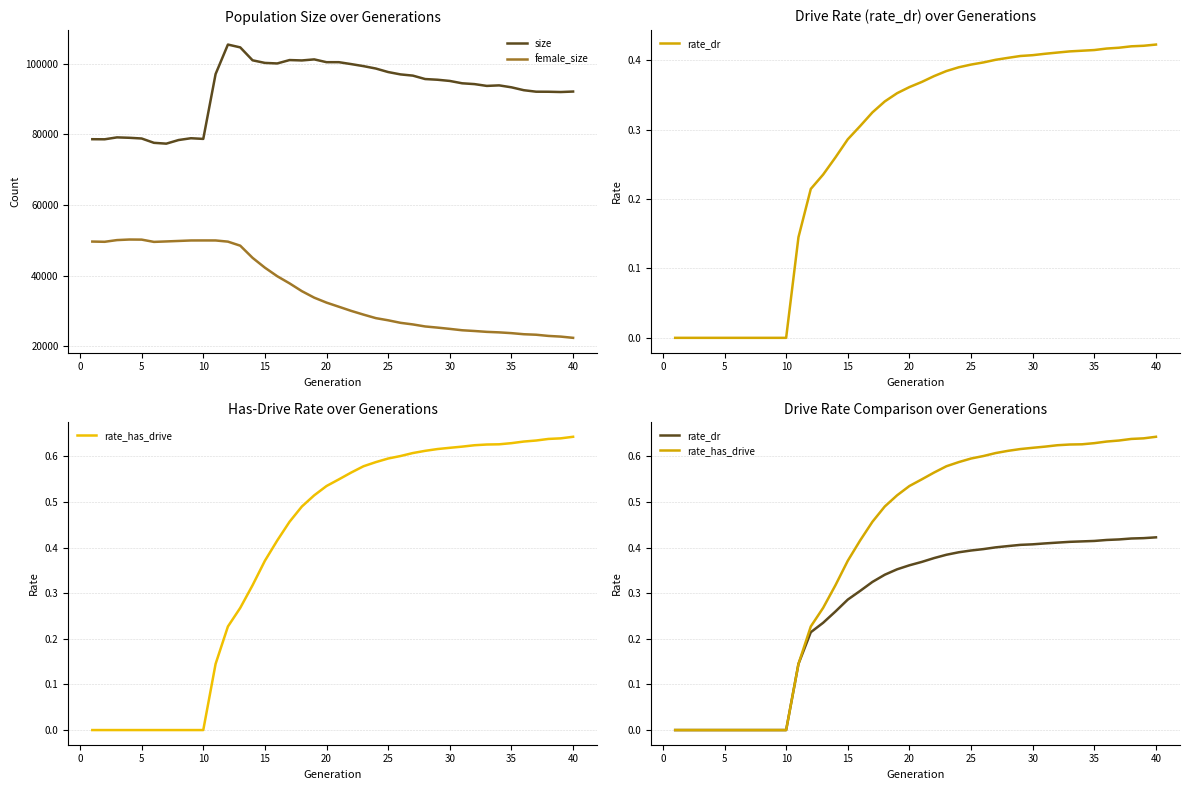

Between 18 and 19, which series saw the biggest shift?

female_size